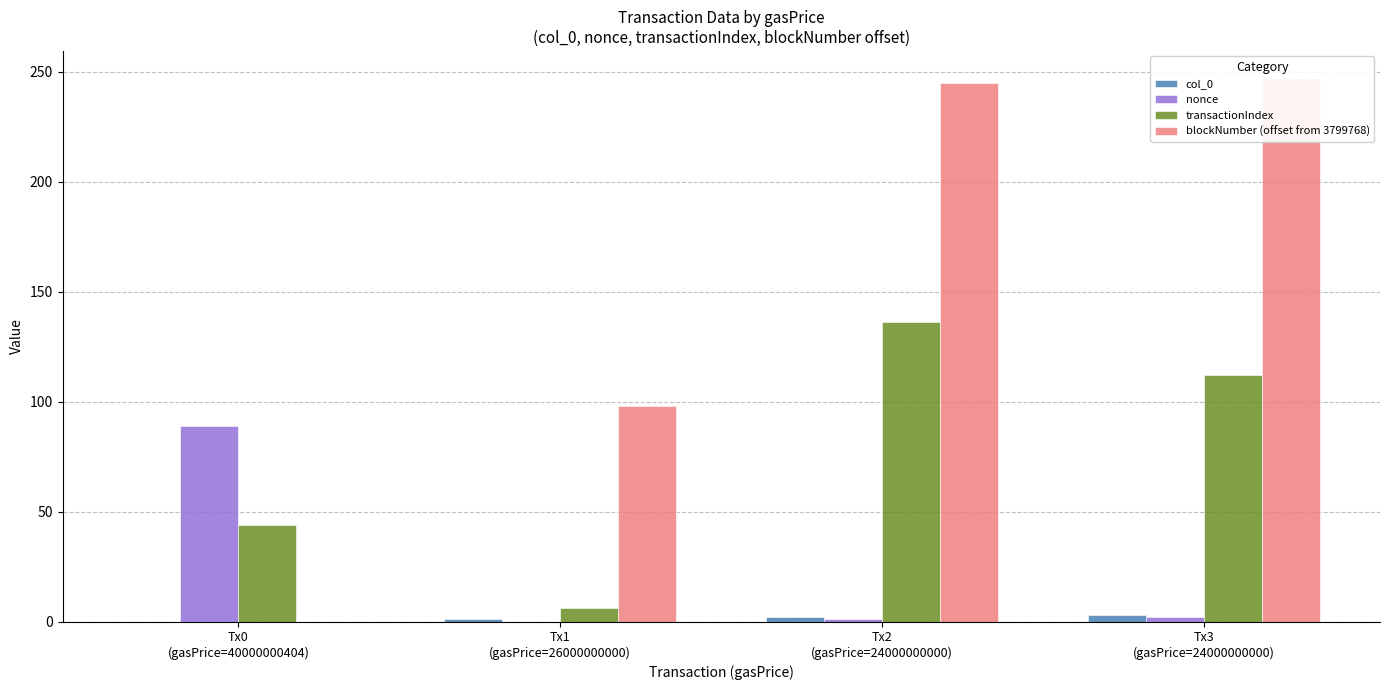

Reading left to right, extract all data points from this chart.

col_0: Tx0
(gasPrice=40000000404)=0	Tx1
(gasPrice=26000000000)=1	Tx2
(gasPrice=24000000000)=2	Tx3
(gasPrice=24000000000)=3
nonce: Tx0
(gasPrice=40000000404)=89	Tx1
(gasPrice=26000000000)=0	Tx2
(gasPrice=24000000000)=1	Tx3
(gasPrice=24000000000)=2
transactionIndex: Tx0
(gasPrice=40000000404)=44	Tx1
(gasPrice=26000000000)=6	Tx2
(gasPrice=24000000000)=136	Tx3
(gasPrice=24000000000)=112
blockNumber (offset from 3799768): Tx0
(gasPrice=40000000404)=0	Tx1
(gasPrice=26000000000)=98	Tx2
(gasPrice=24000000000)=245	Tx3
(gasPrice=24000000000)=247